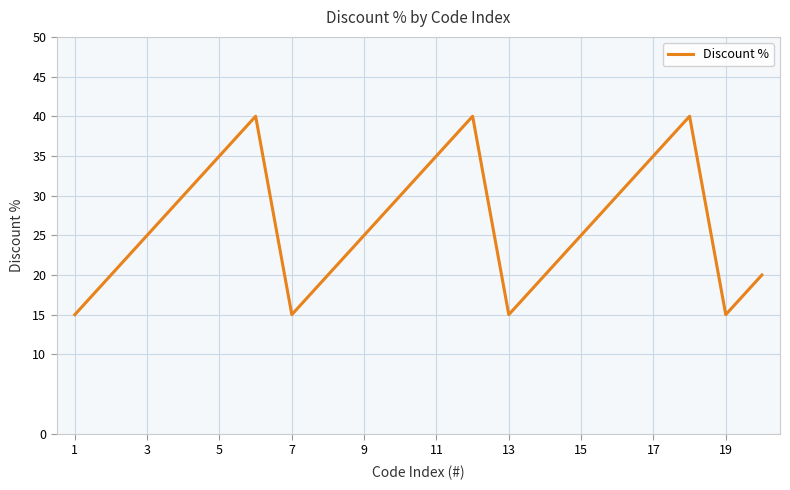

What is the greatest value displayed?

40